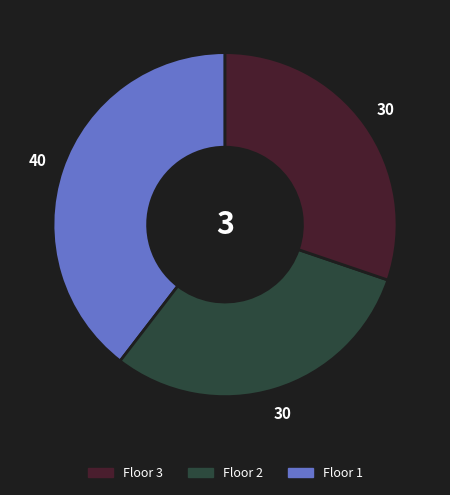

Is there any slice that represents more than half of the pie?

No